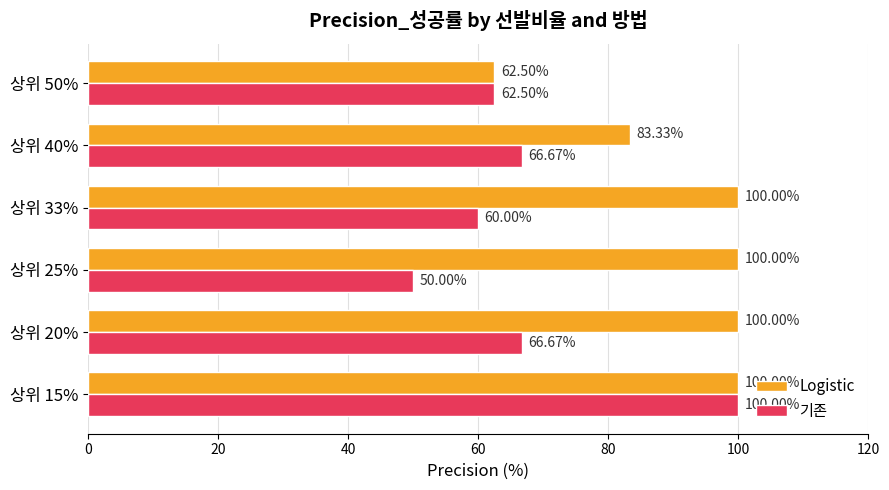

Which label corresponds to the smallest value in the chart?

상위 25%